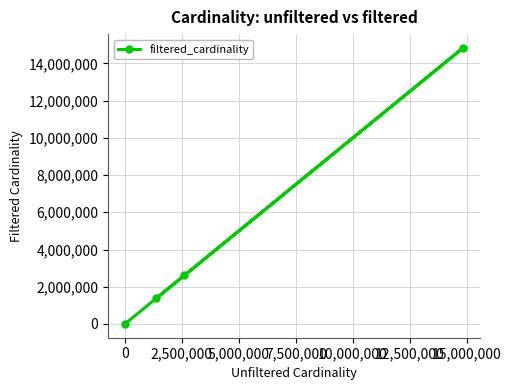

What is the value of the 1st point from the left?

1